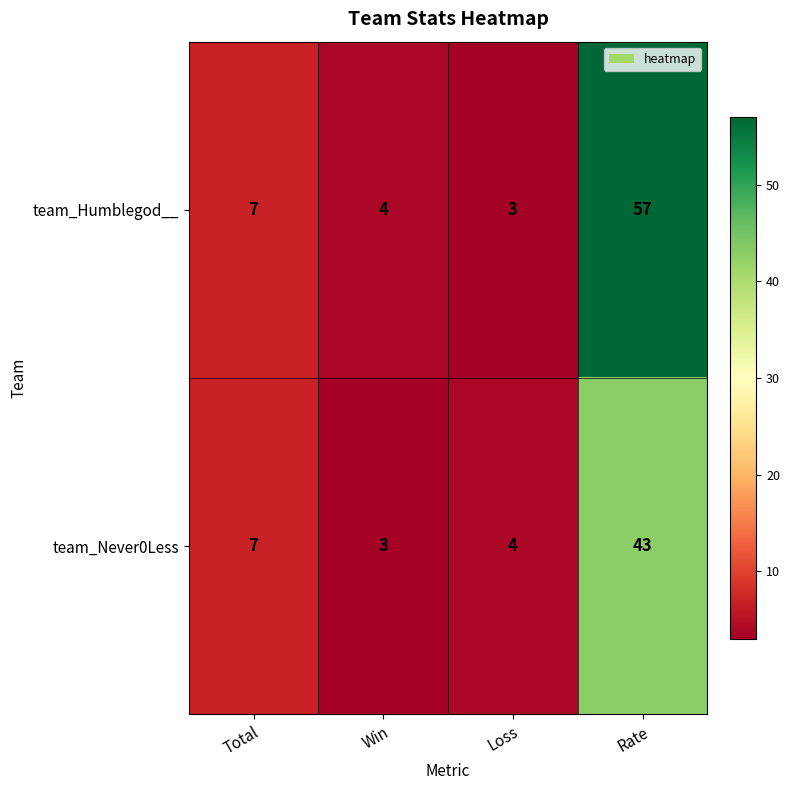

What is the difference between the highest and lowest values at Rate?

14